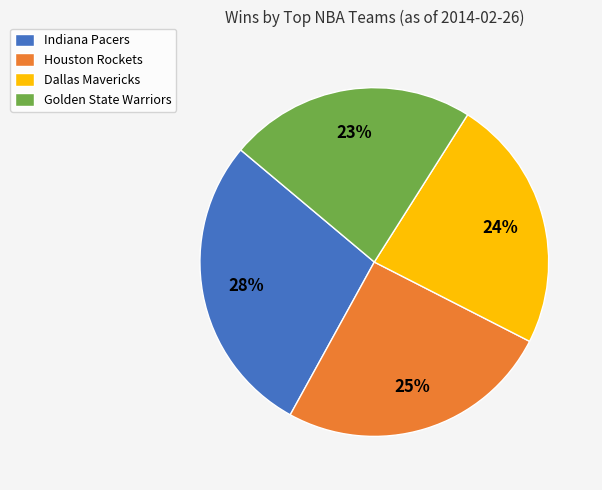

Is there any slice that represents more than half of the pie?

No